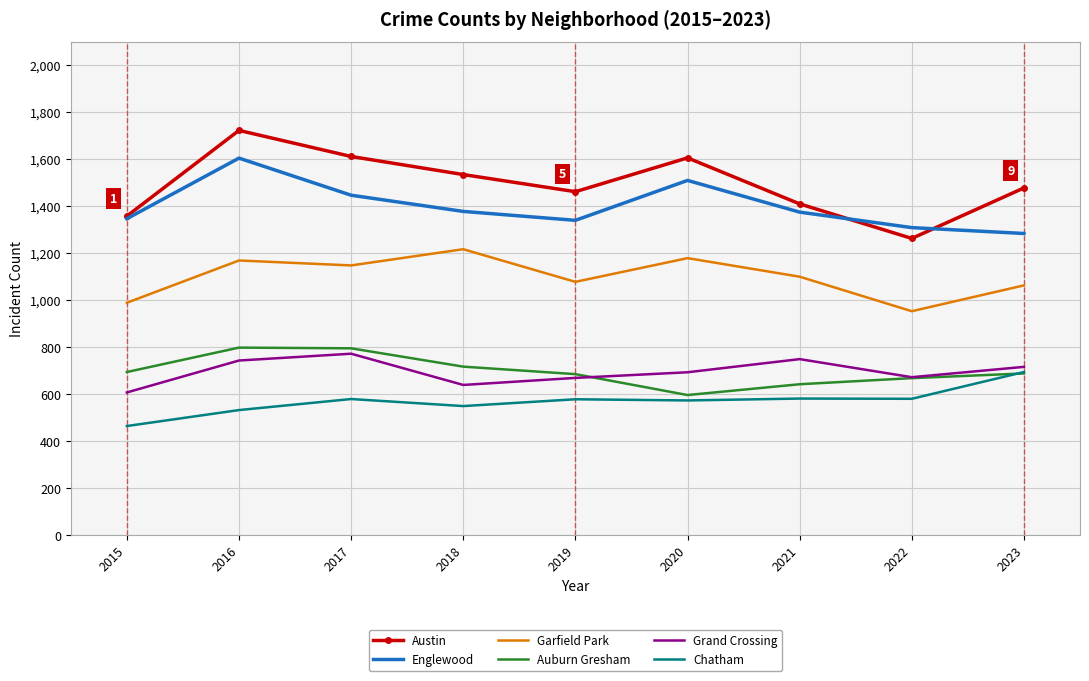

True or false: Englewood and Grand Crossing cross at least once.

False